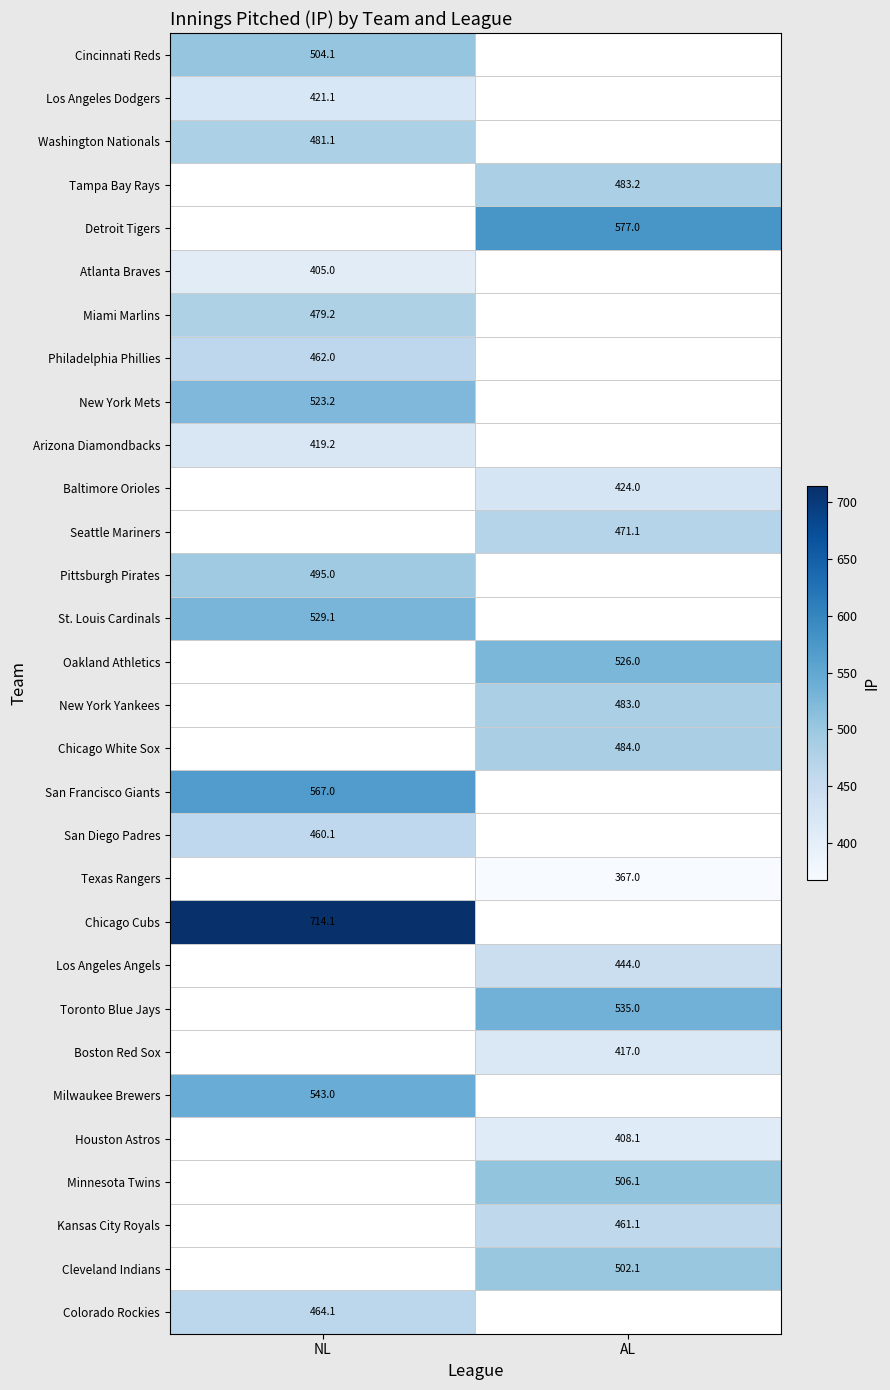

How many values in the Tampa Bay Rays series exceed 483?

1